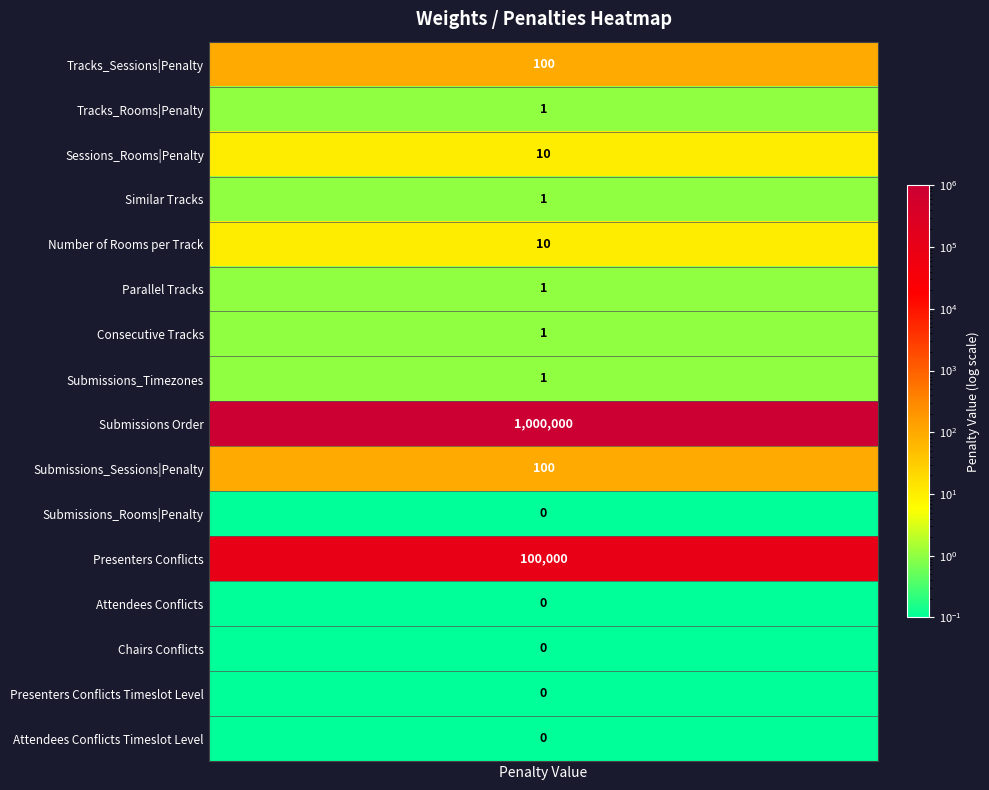

Reading left to right, transcribe all the data shown in this chart.

100	1	10	1	10	1	1	1	1000000	100	0	100000	0	0	0	0